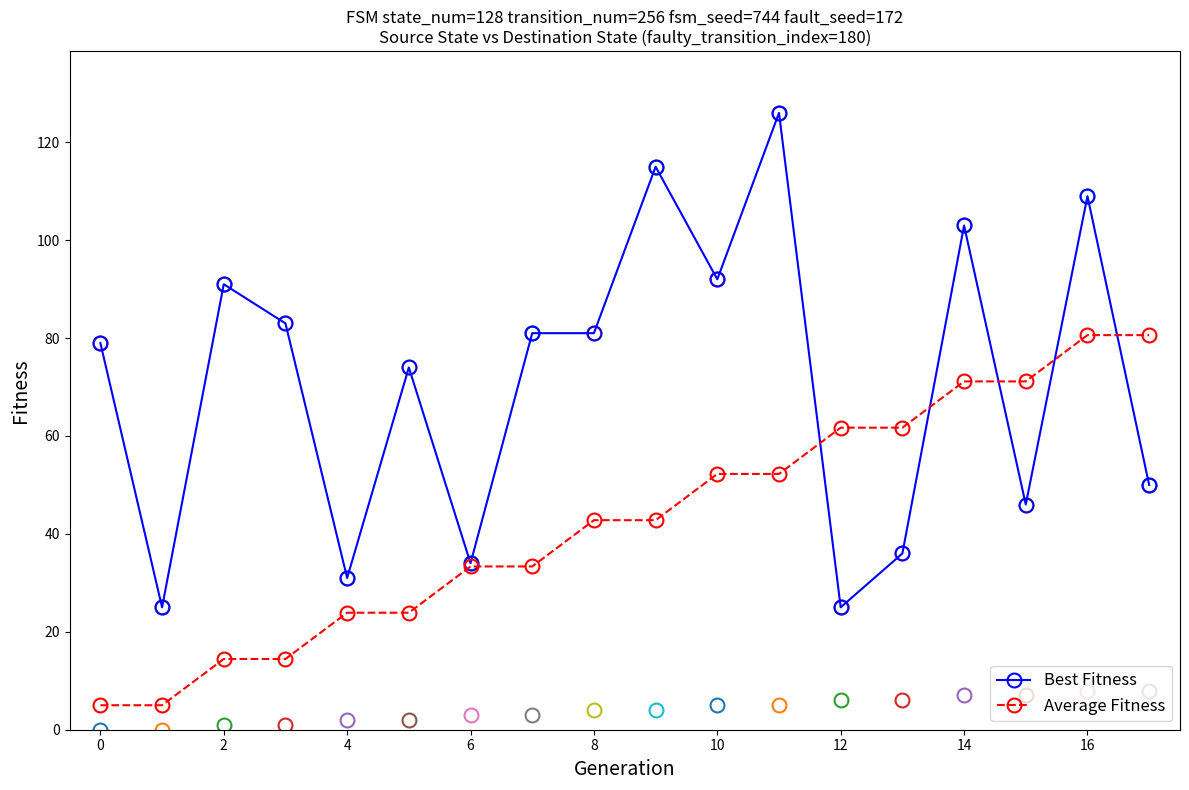

List the series in order of their overall mean, highest first.

Best Fitness, Average Fitness